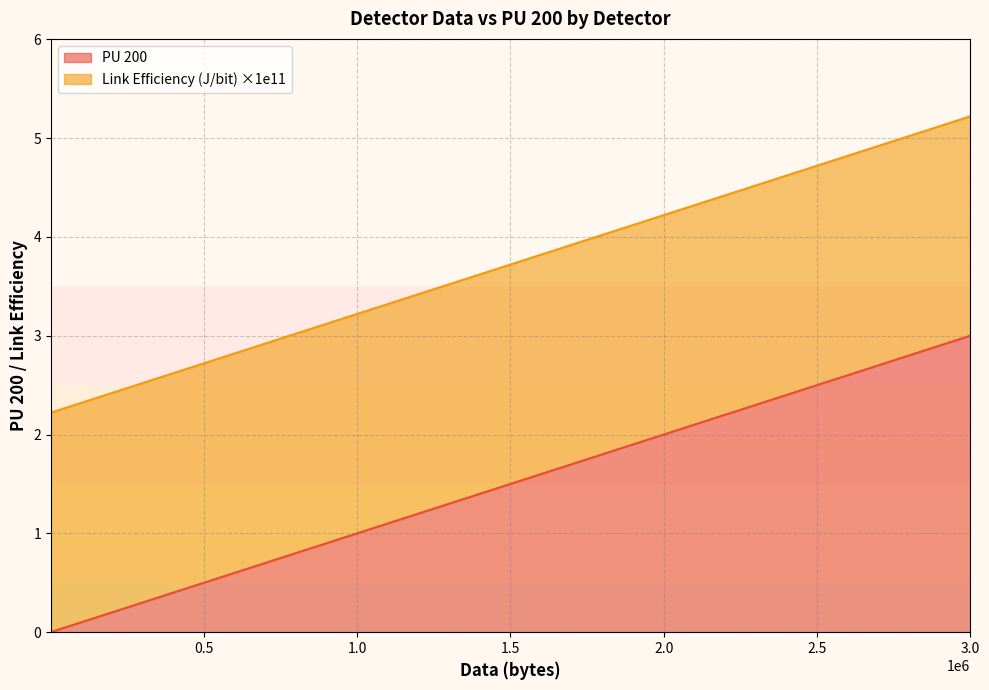

Which series has the widest spread of values?

PU 200